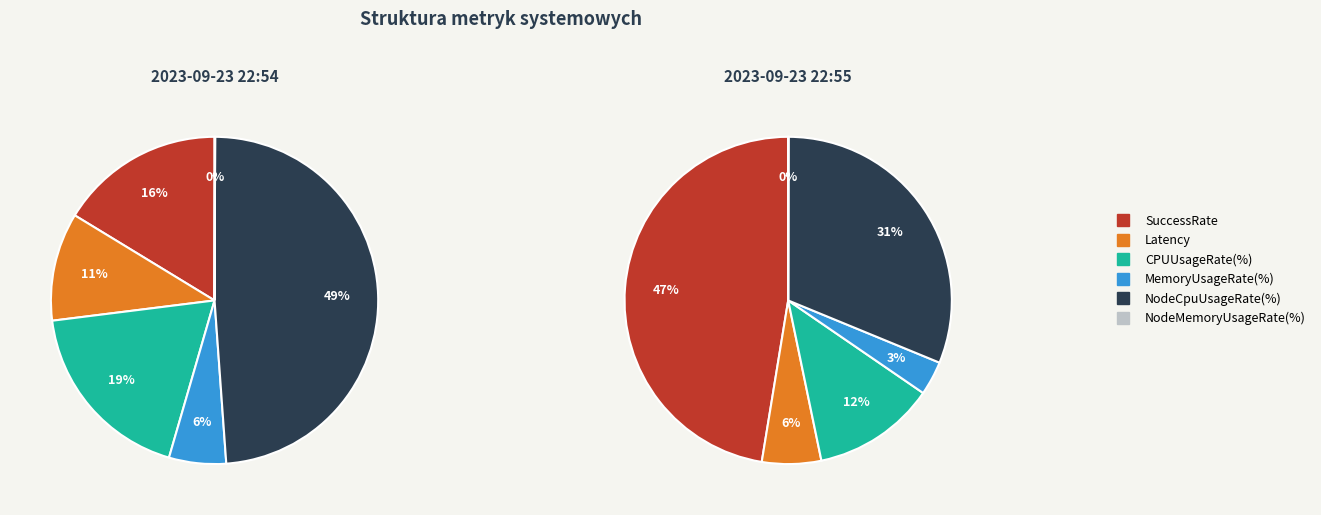

What percentage is NOT represented by NodeCpuUsageRate(%)?

51.2%